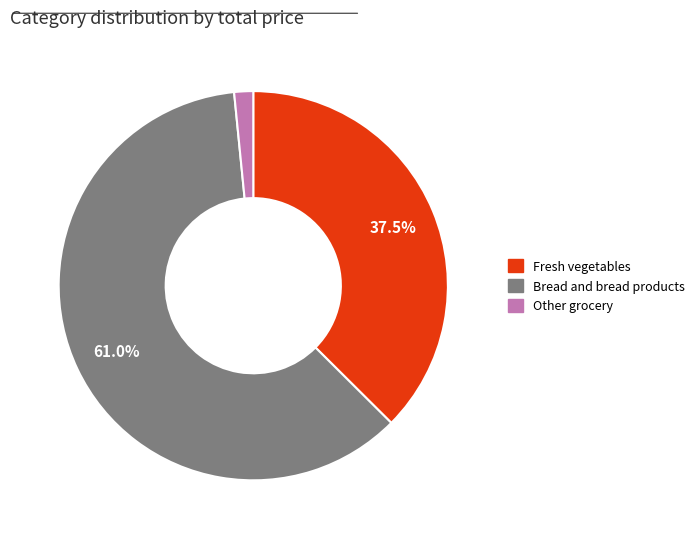

Rank the categories by value from highest to lowest.

Bread and bread products, Fresh vegetables, Other grocery